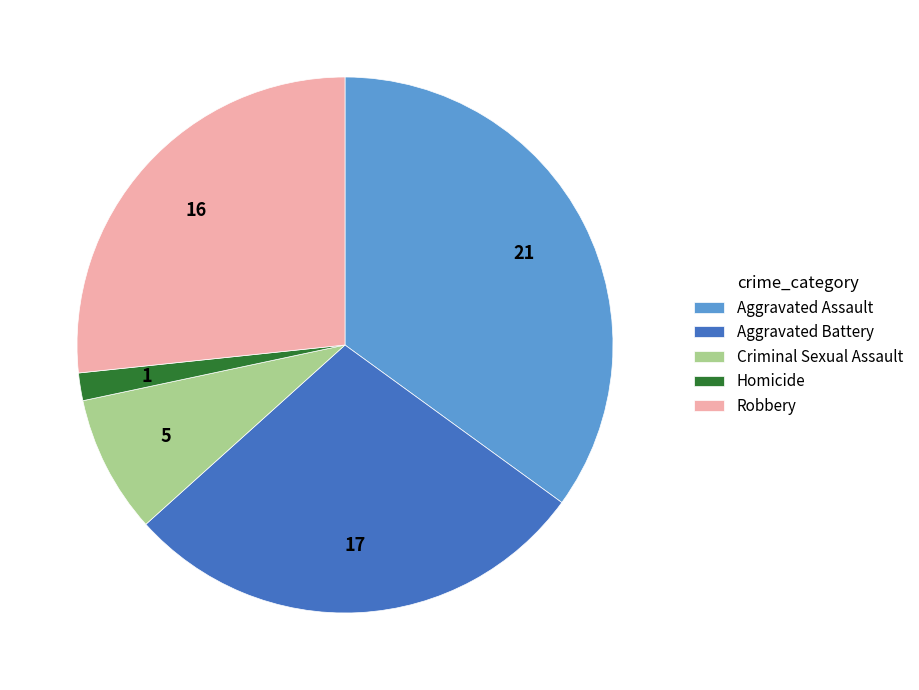

Rank the categories by value from lowest to highest.

Homicide, Criminal Sexual Assault, Robbery, Aggravated Battery, Aggravated Assault